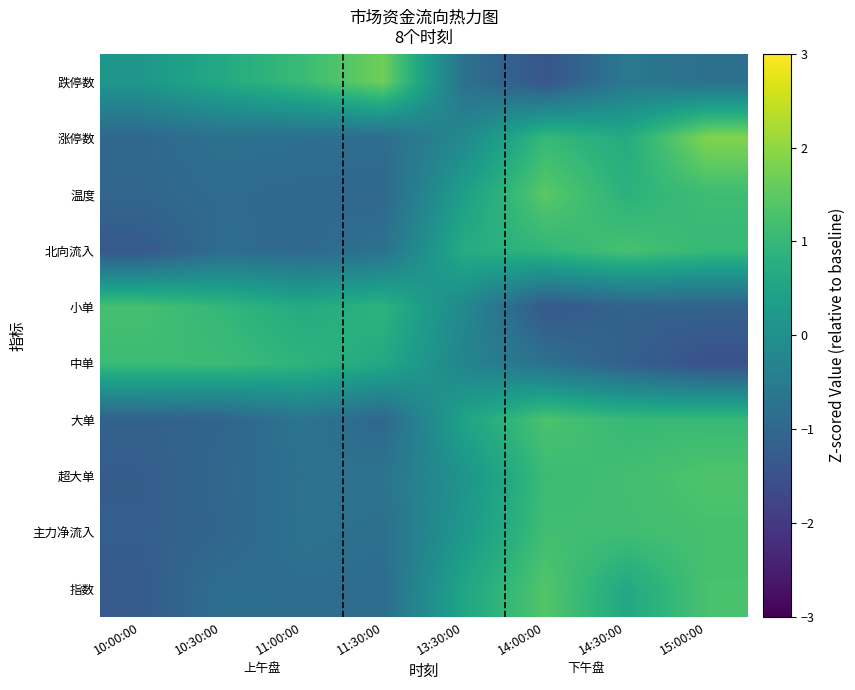

Between 13:30:00 and 14:00:00, which is larger?

14:00:00